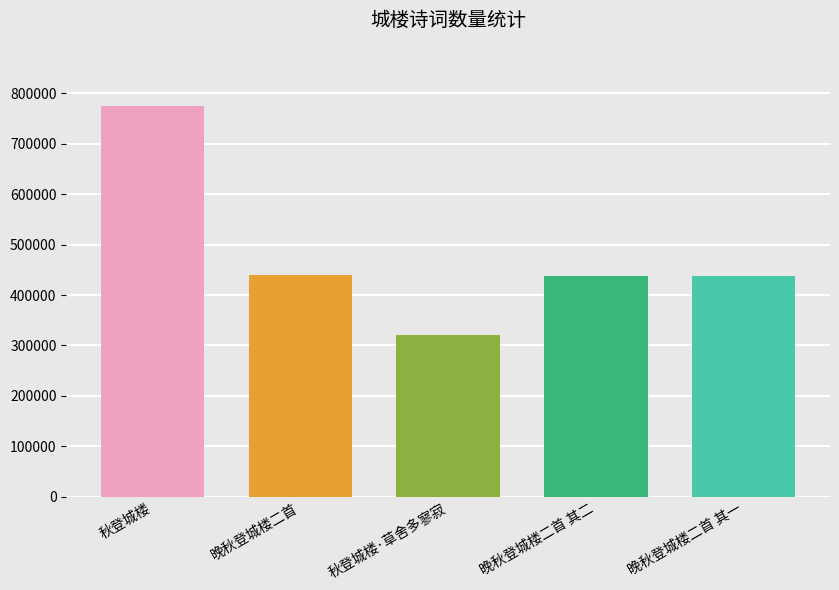

Between 秋登城楼·草舍多寥寂 and 晚秋登城楼二首 其一, which is larger?

晚秋登城楼二首 其一